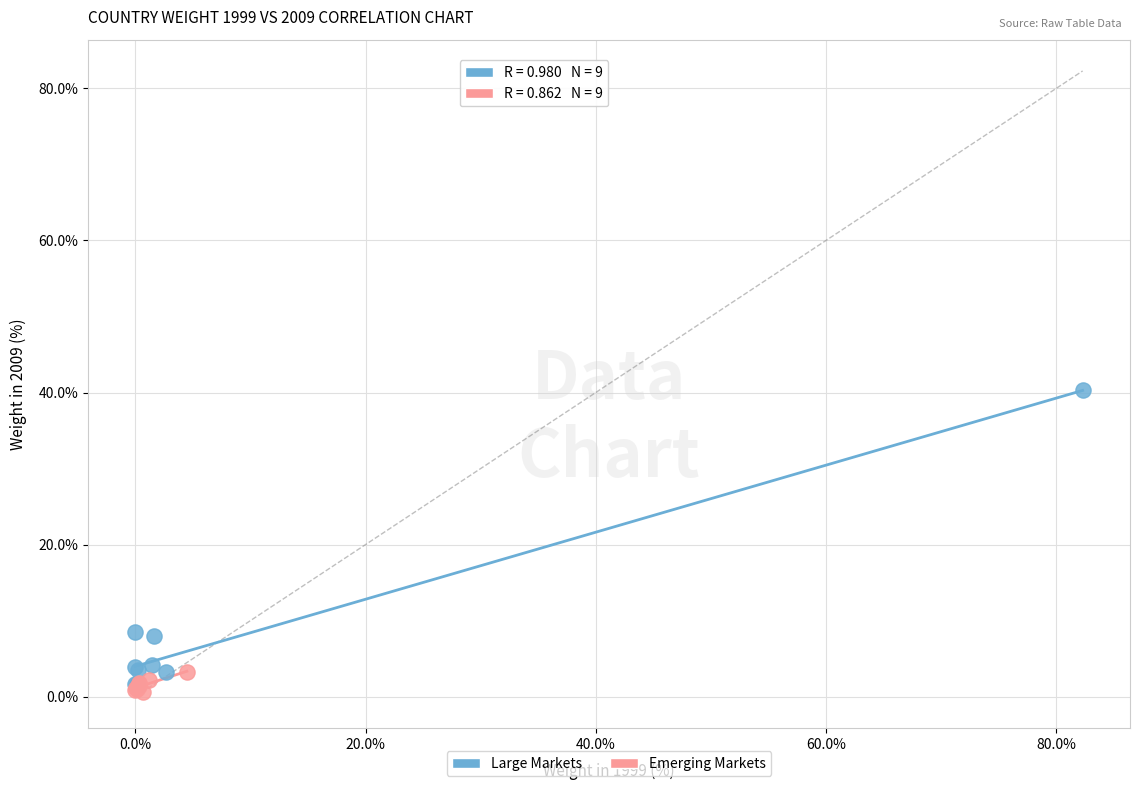

What are all the series names shown in the legend?

Large Markets, Emerging Markets